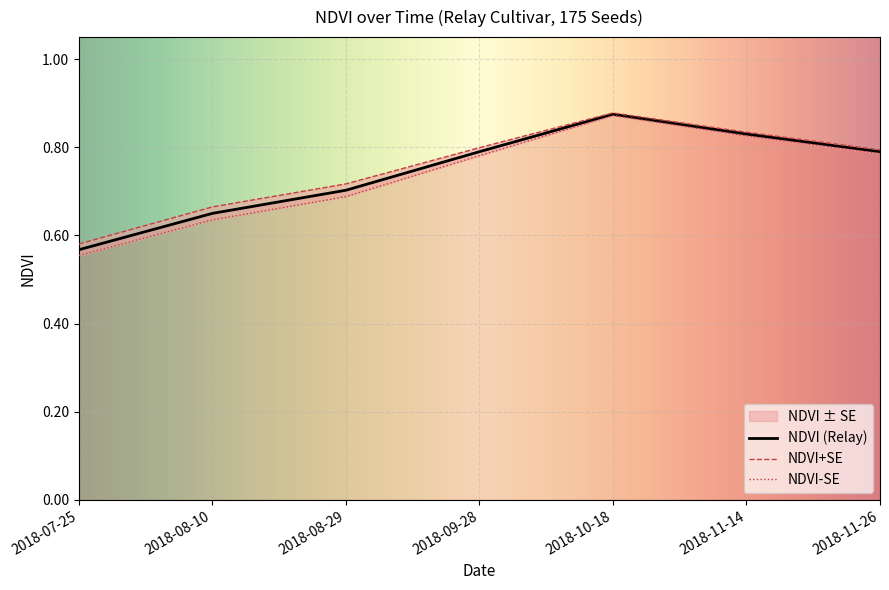

What position from the left is 2018-08-10?

2